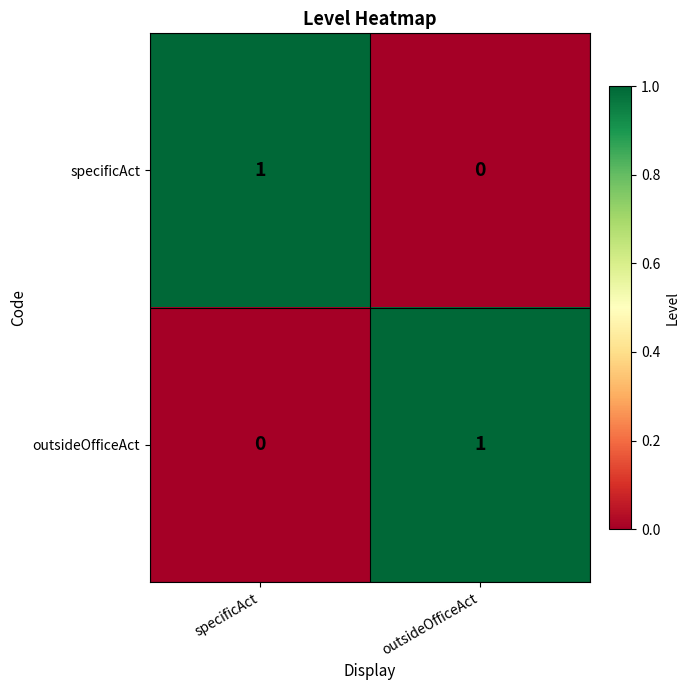

What is the spread (max minus min) of values at outsideOfficeAct?

1